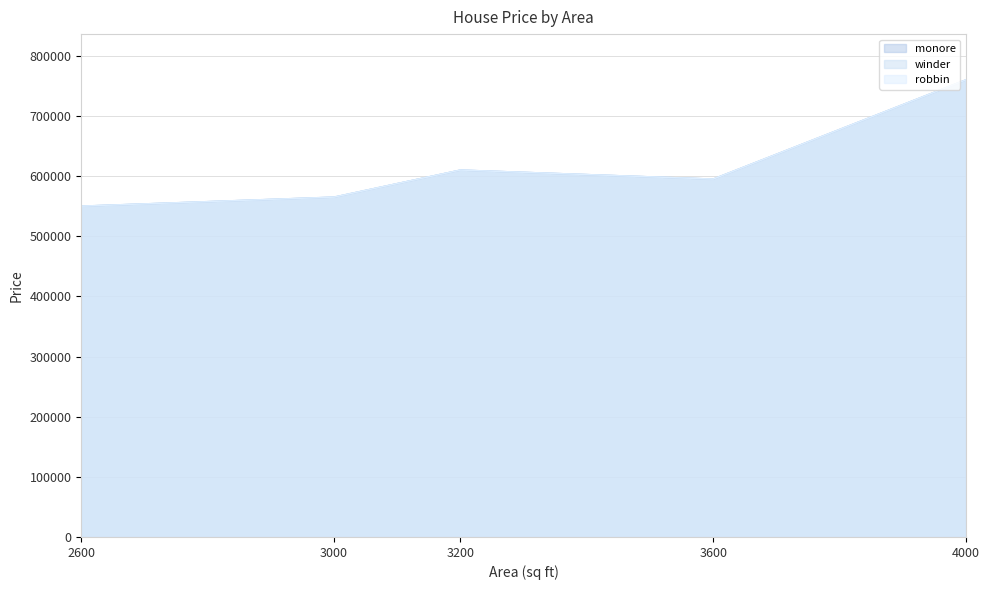

Where is winder nearest to the value 655000?

3200